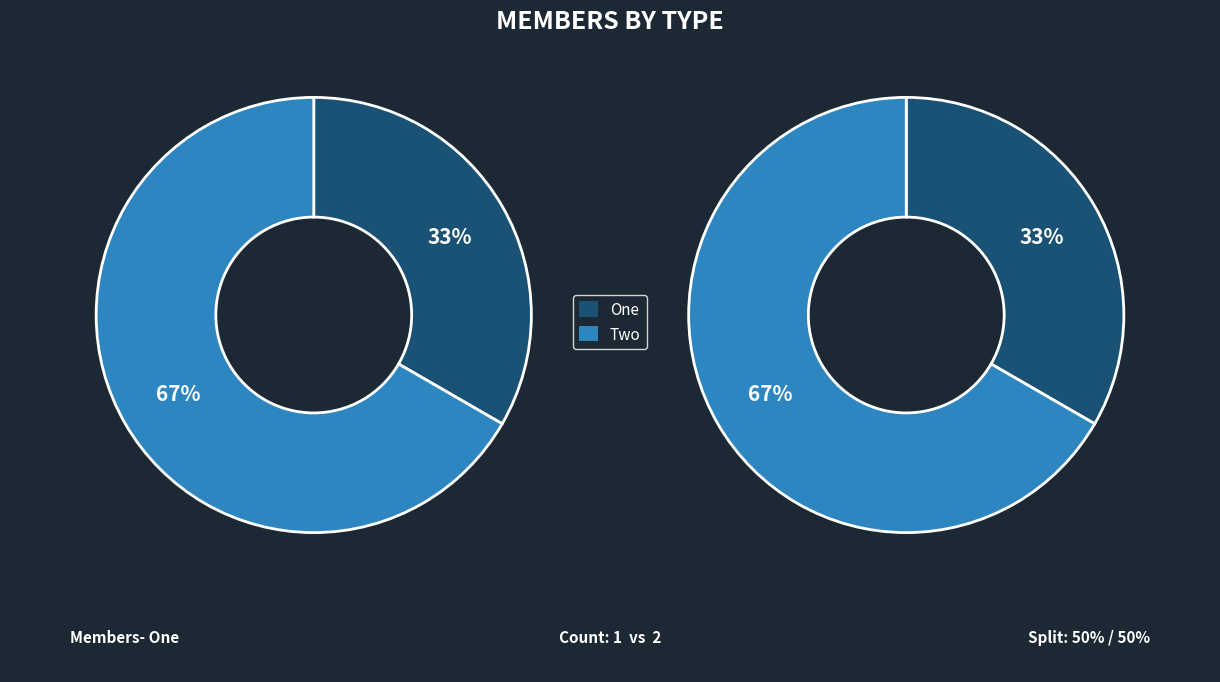

To the nearest percent, what is the combined percentage of Two and One?

100%